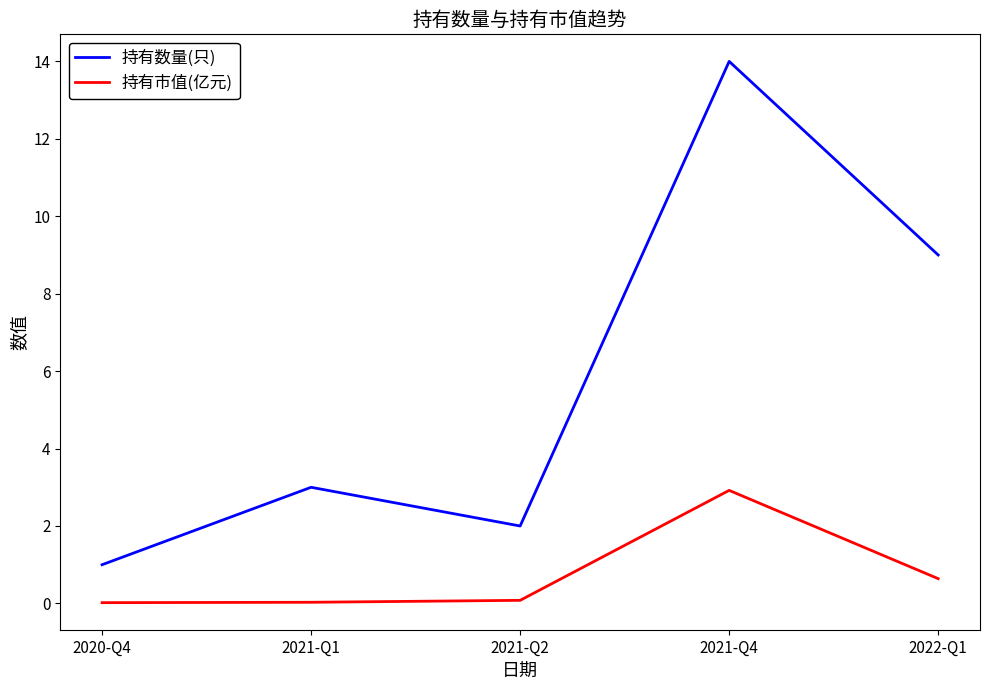

What are all the series names shown in the legend?

持有数量(只), 持有市值(亿元)